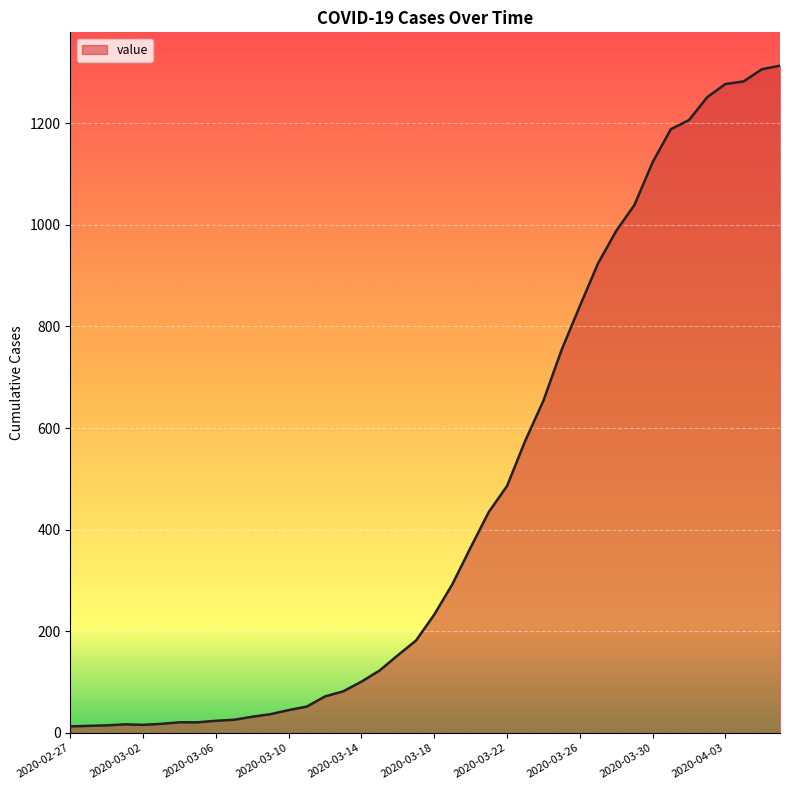

What is the maximum value shown in the chart?

1313